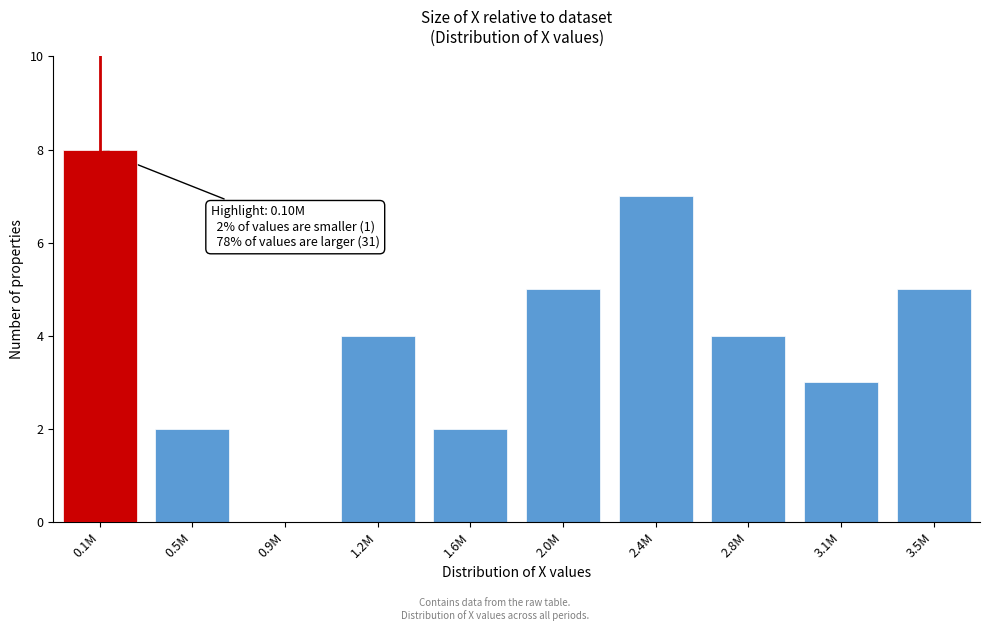

Reading left to right, list all the values displayed in this chart.

0.1M=8	0.5M=2	0.9M=0	1.2M=4	1.6M=2	2.0M=5	2.4M=7	2.8M=4	3.1M=3	3.5M=5